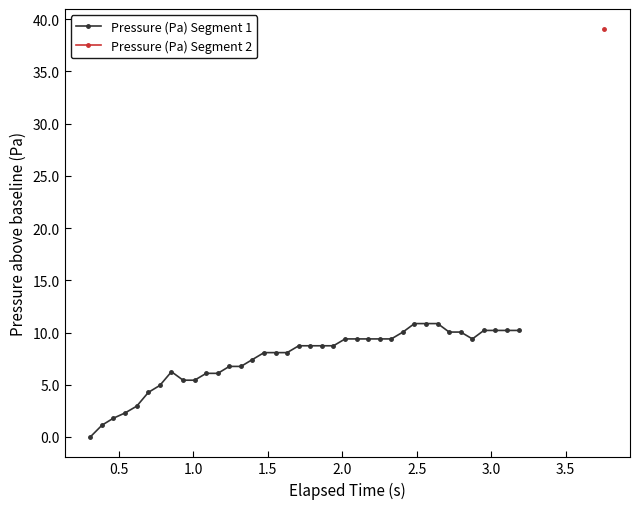

Does the chart have visible grid lines?

No